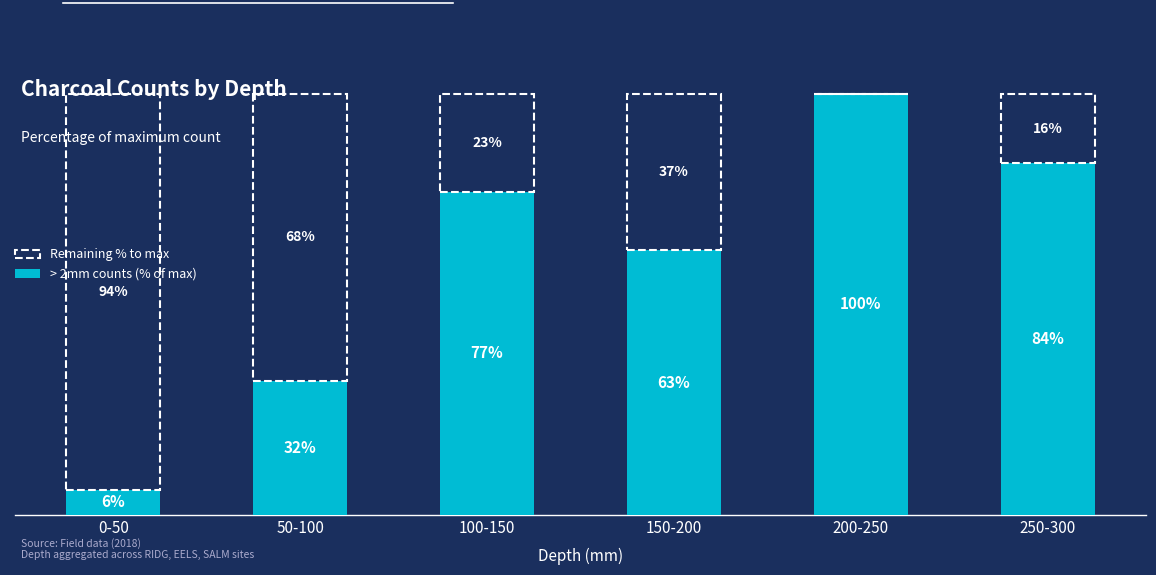

At which label is > 2mm counts (% of max) closest to 53?

150-200